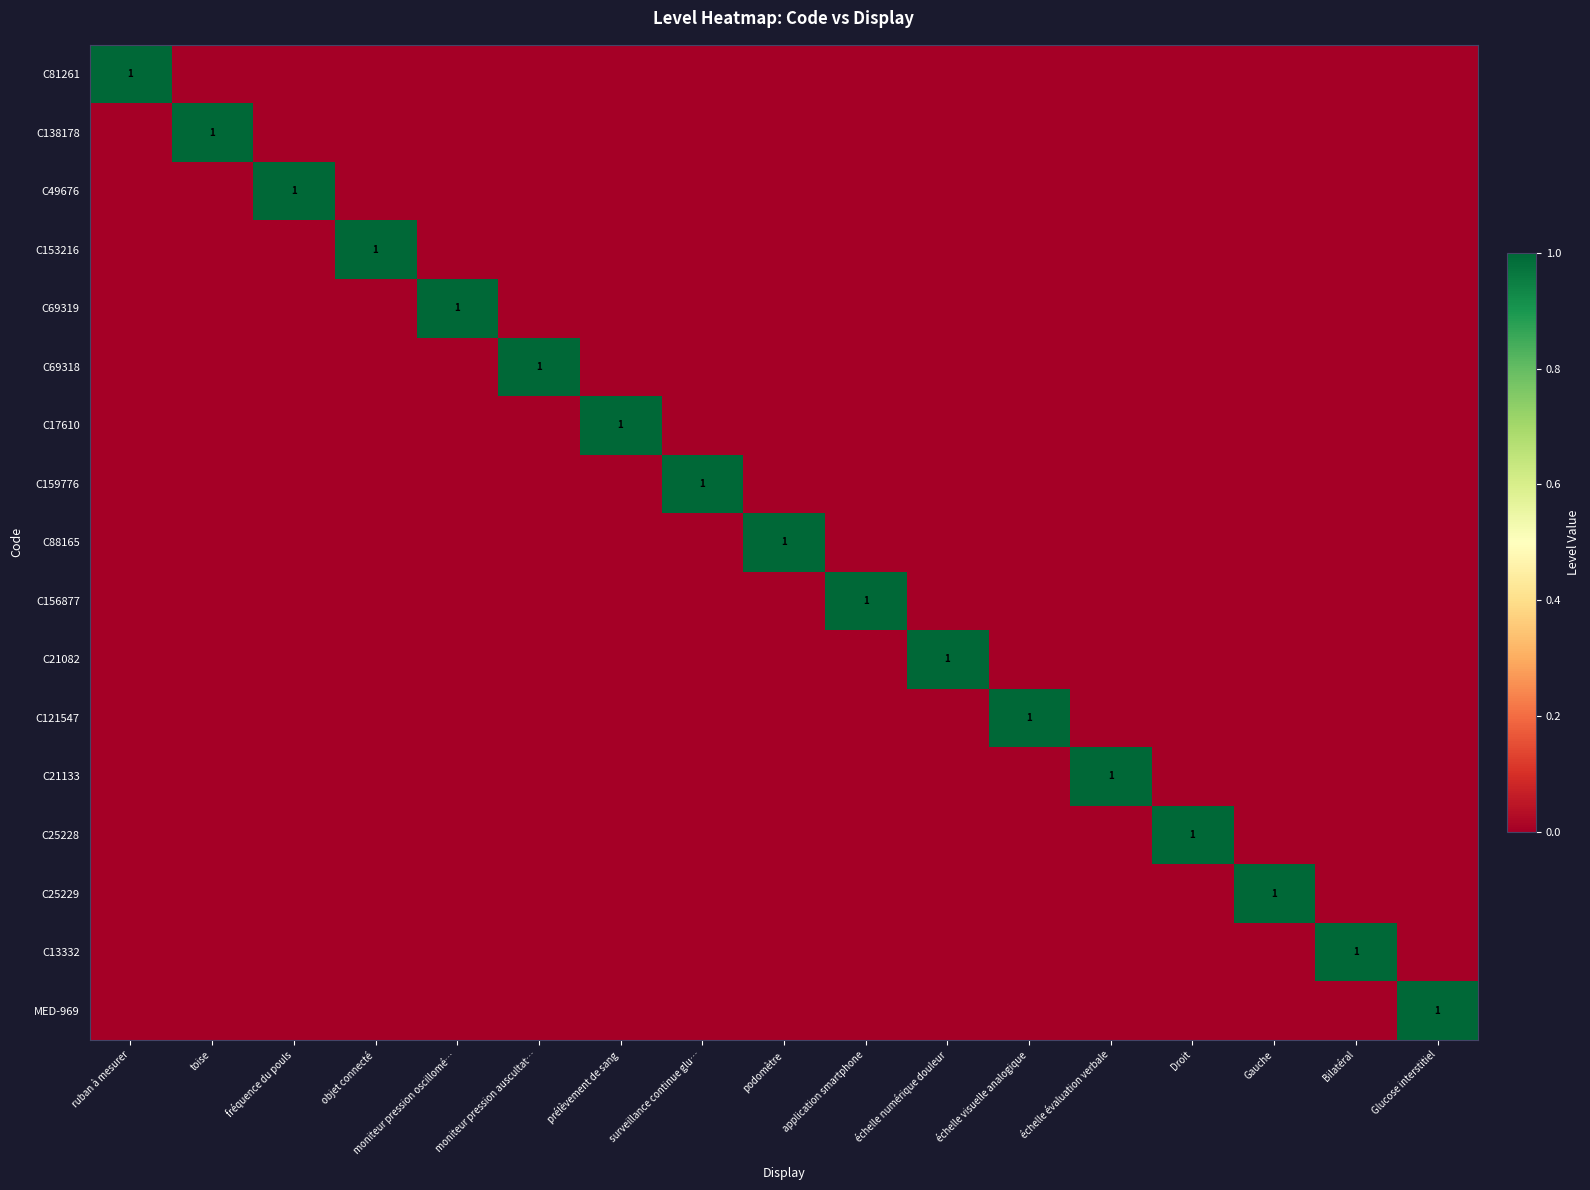

The C69319 series shows 1 at moniteur pression oscillomé…. True or false?

True